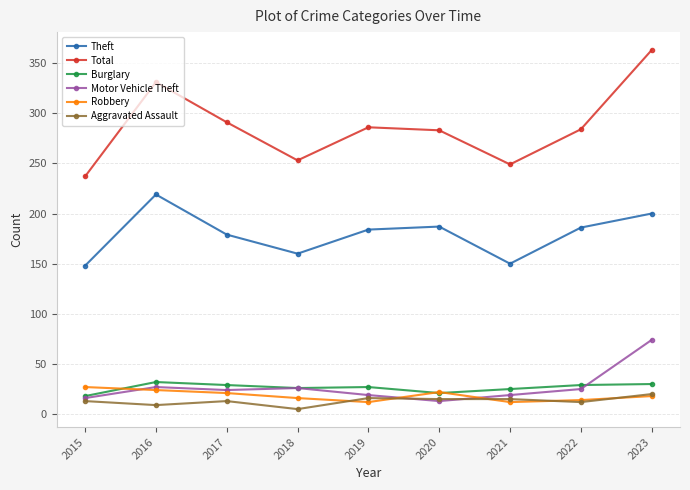

The value of Aggravated Assault at 2018 is 5. True or false?

True